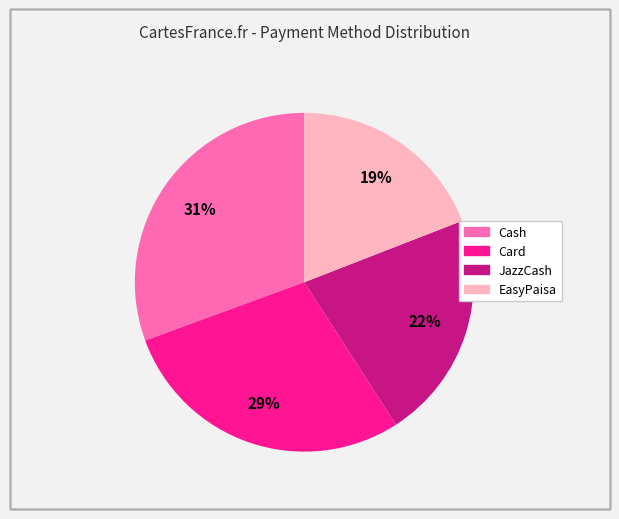

What is the ratio of the value at EasyPaisa to the value at Card?

0.7